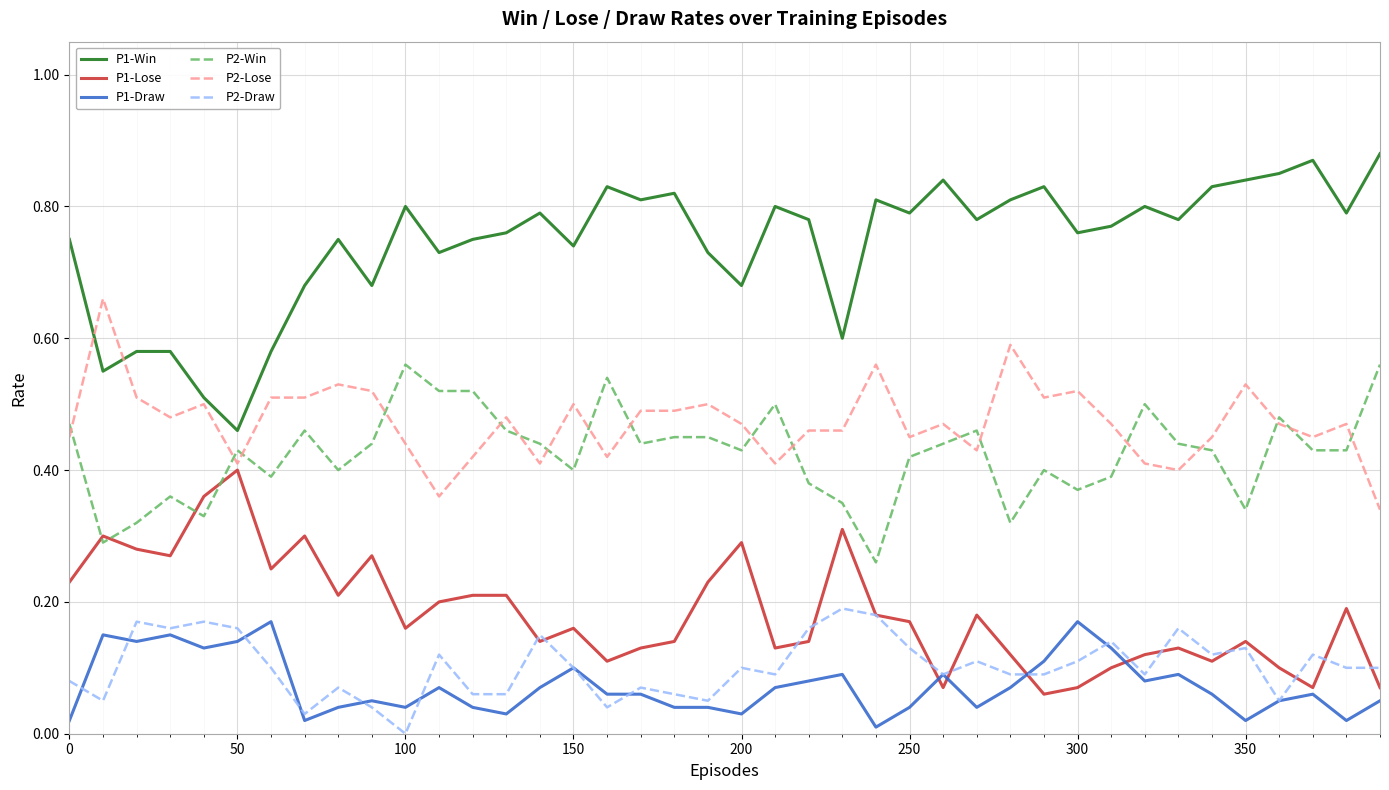

Which series has the widest spread of values?

P1-Win